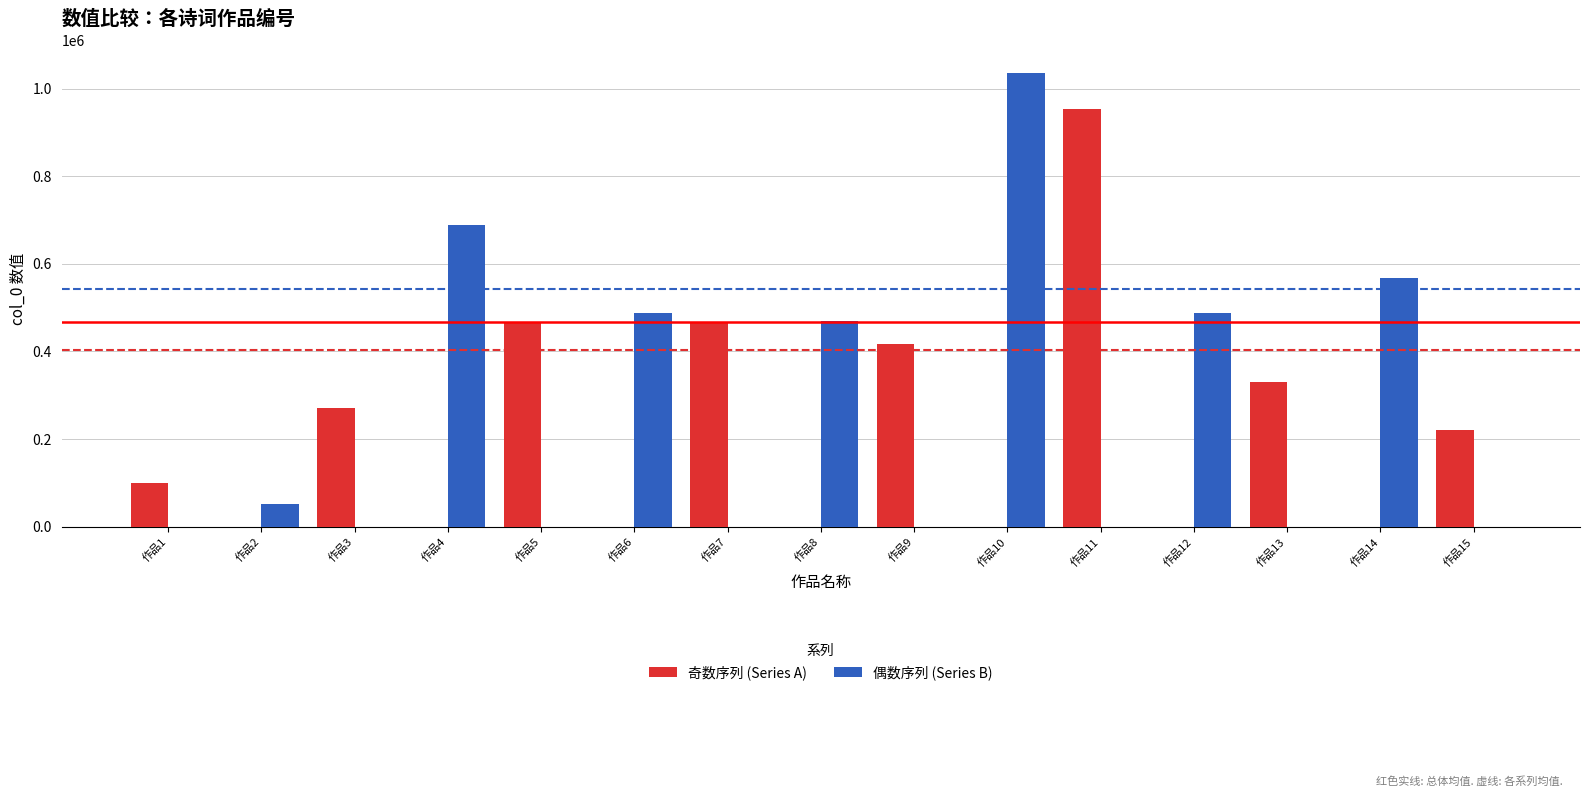

What is the highest value of the 偶数序列 (Series B) series?

1035985